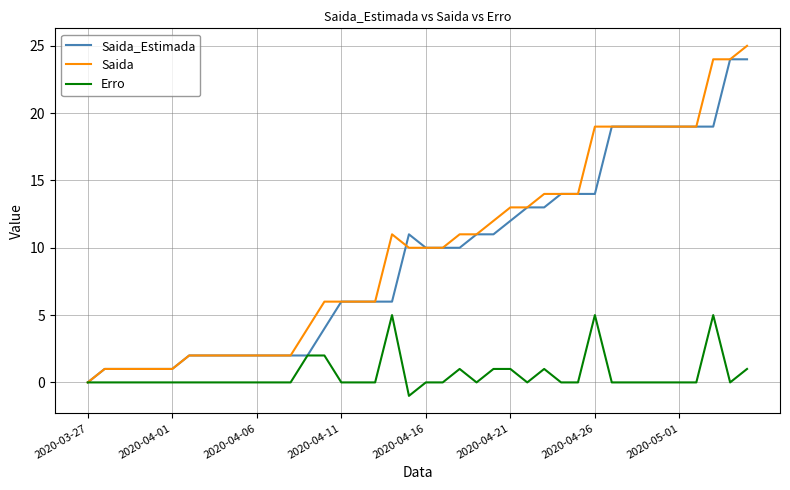

What is the highest value of the Saida series?

25